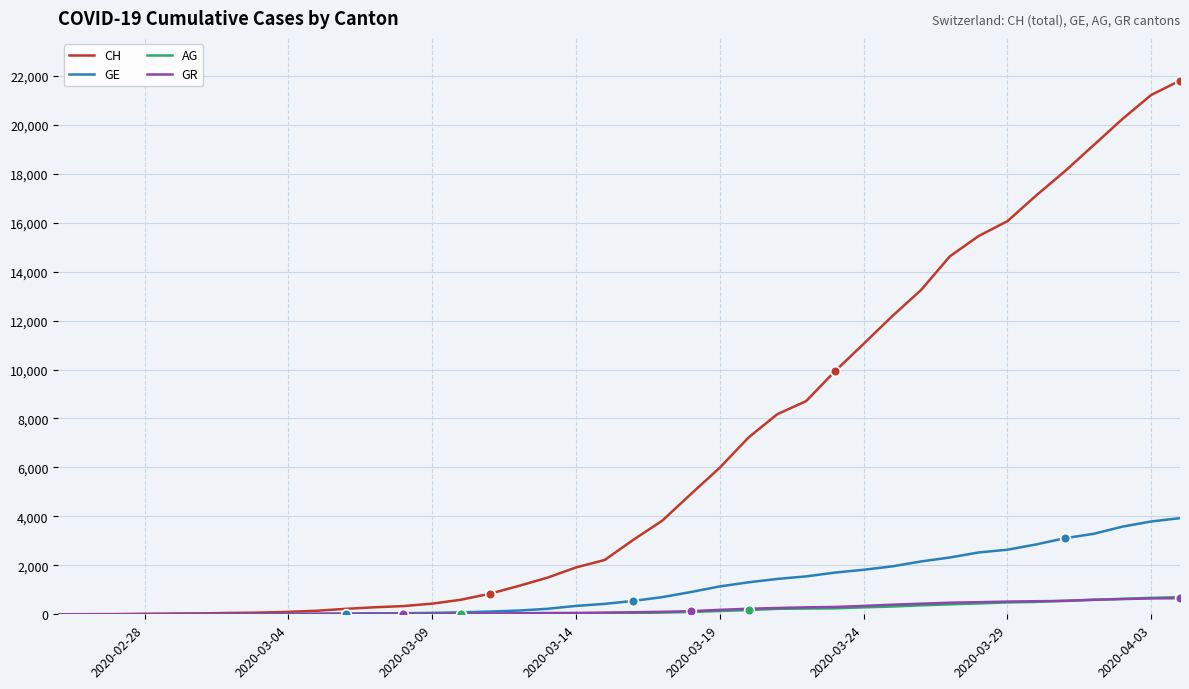

How many series are shown in this chart?

4